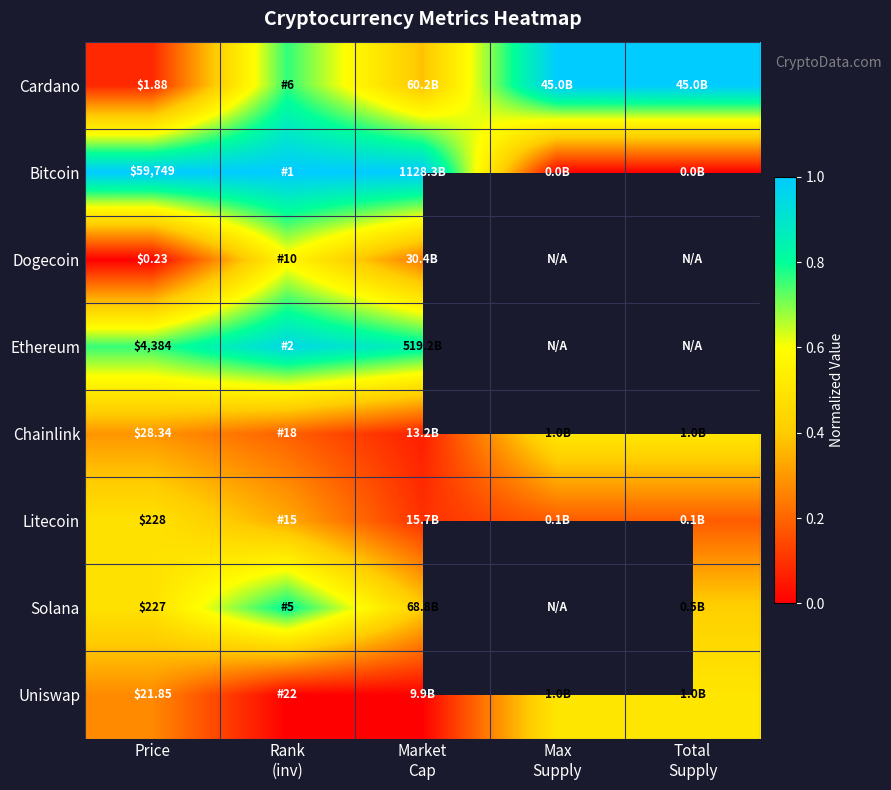

What is the total value across all series at Price?

64640.3